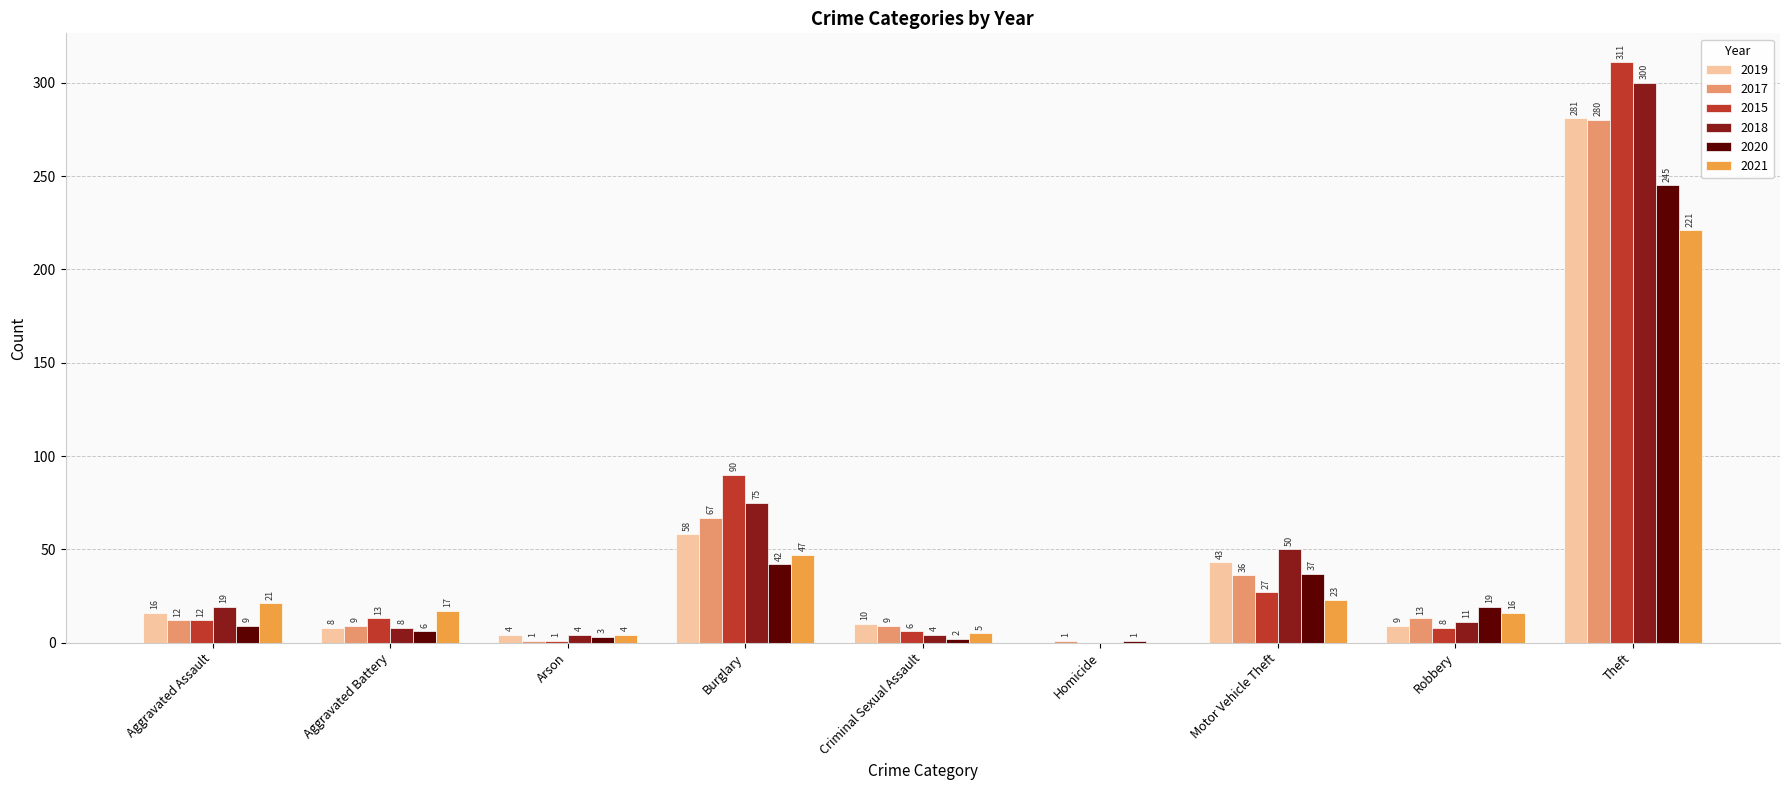

Between Burglary and Criminal Sexual Assault, which series saw the biggest shift?

2015